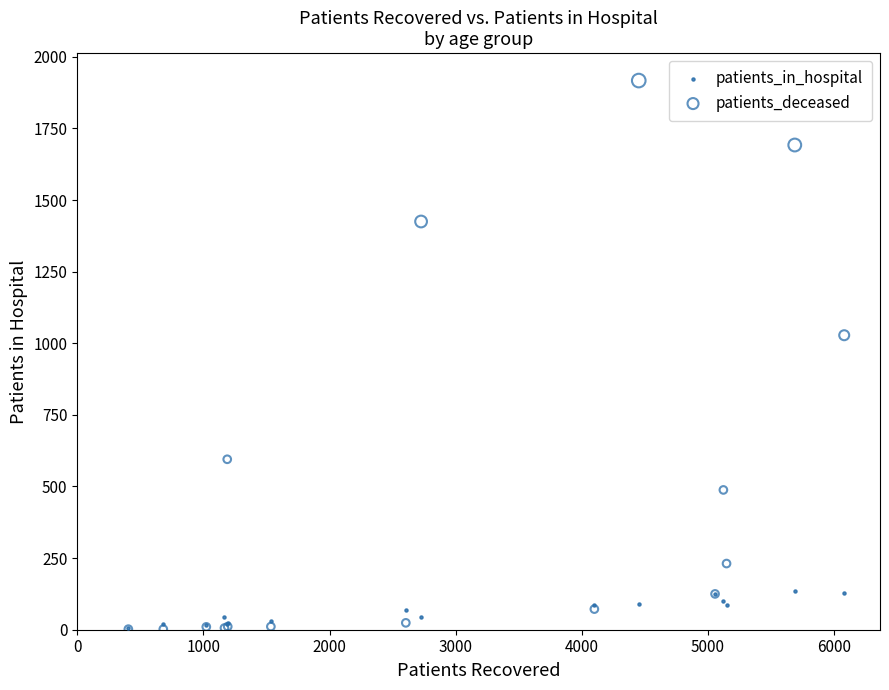

Which series reaches the maximum Y coordinate?

patients_deceased